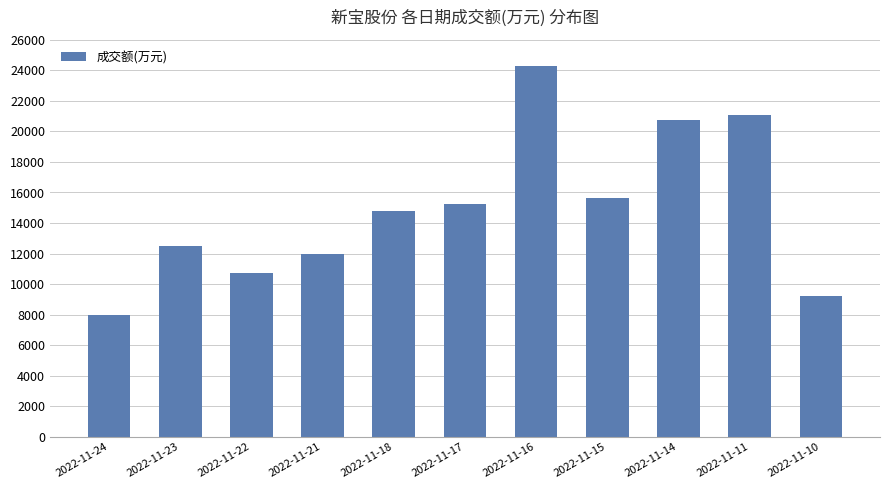

What is the change in value from 2022-11-14 to 2022-11-10?

-11581